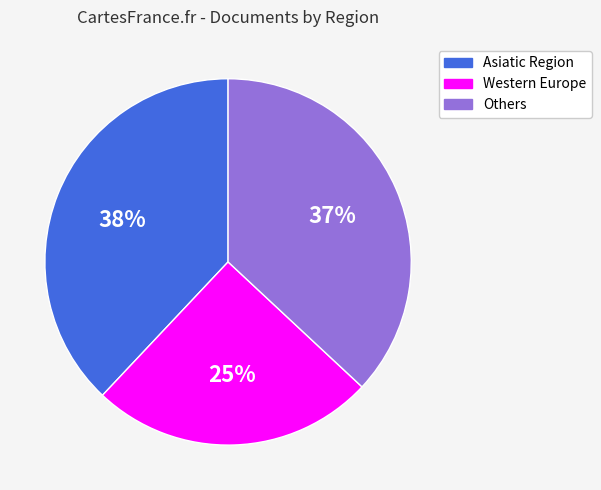

How many segments does this pie chart have?

3